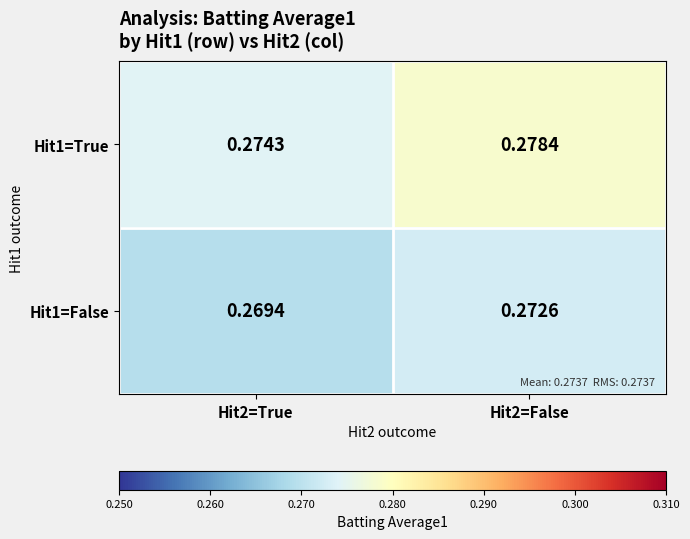

Is the value of Hit1=False at Hit2=False greater than the value of Hit1=True at Hit2=False?

No